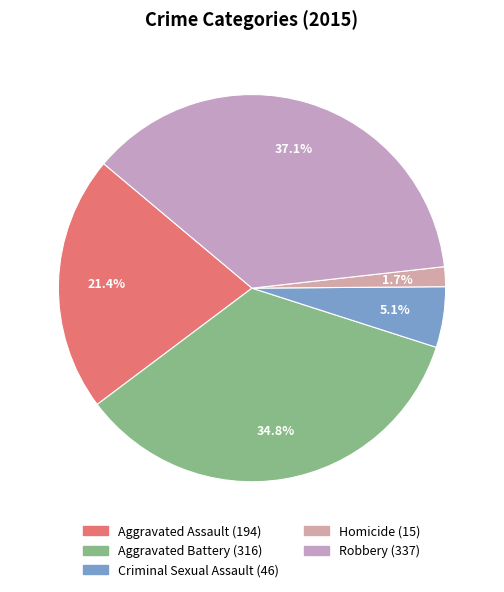

Is Aggravated Battery the majority of the pie?

No